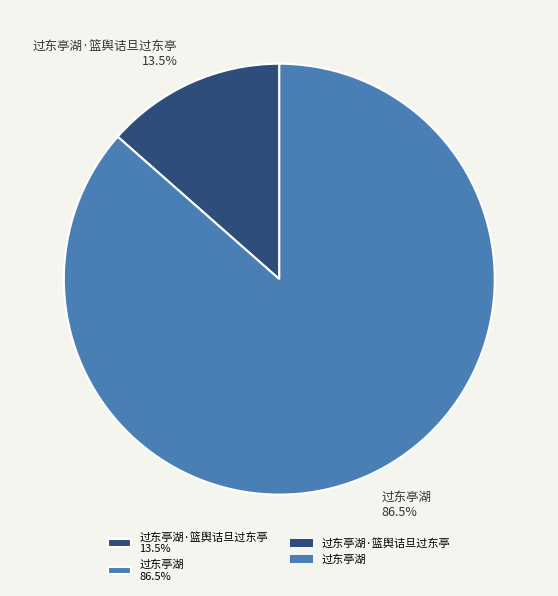

Which category has the biggest portion of the pie?

过东亭湖 86.5%